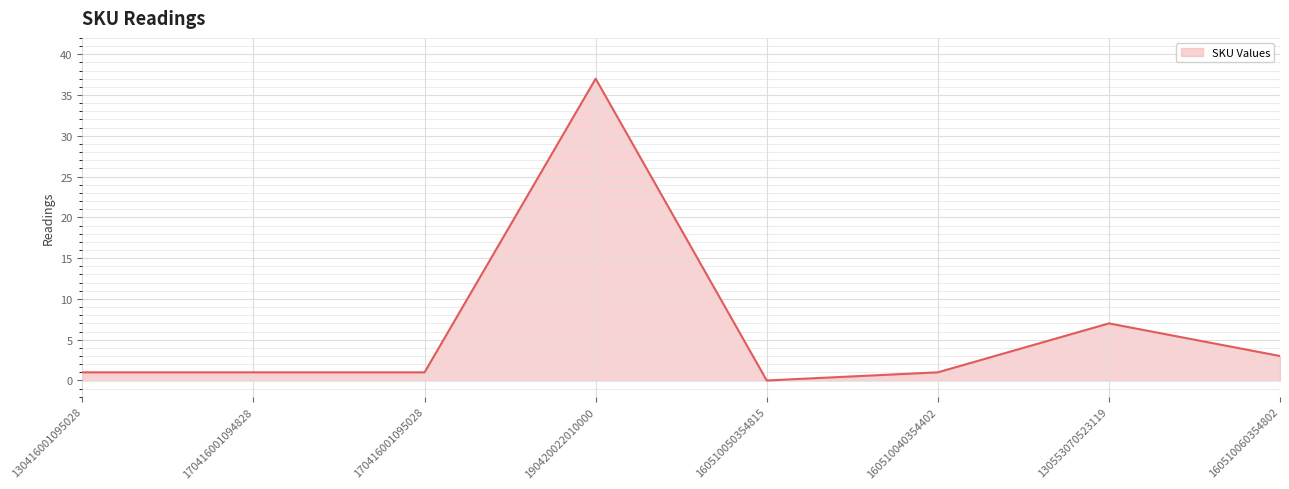

What value does the data have at 160510060354802?

3